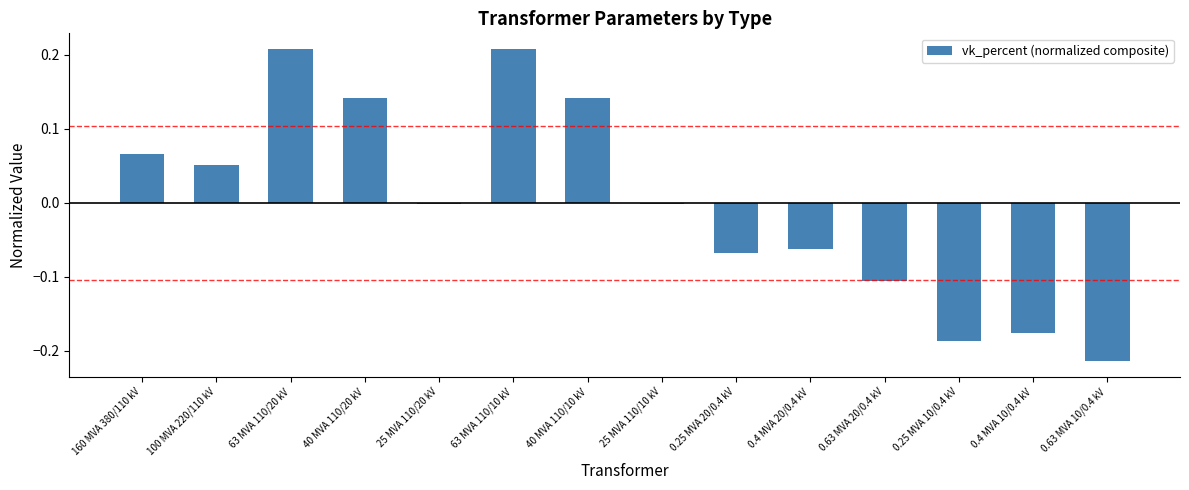

What is the label of the 6th bar from the left?

63 MVA 110/10 kV